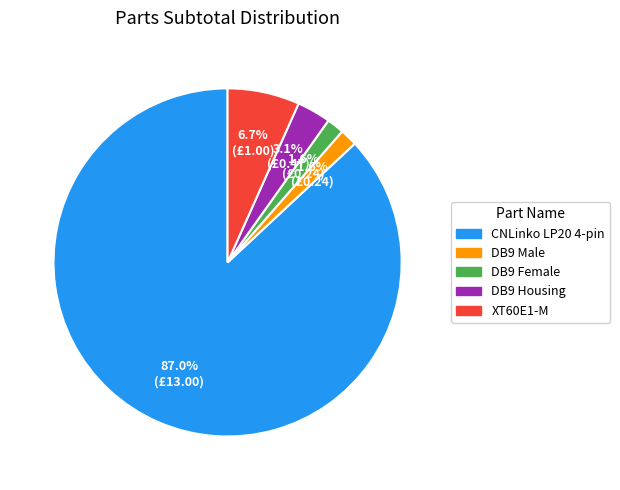

To the nearest percent, what is the difference between the XT60E1-M and DB9 Housing slice percentages?

4%